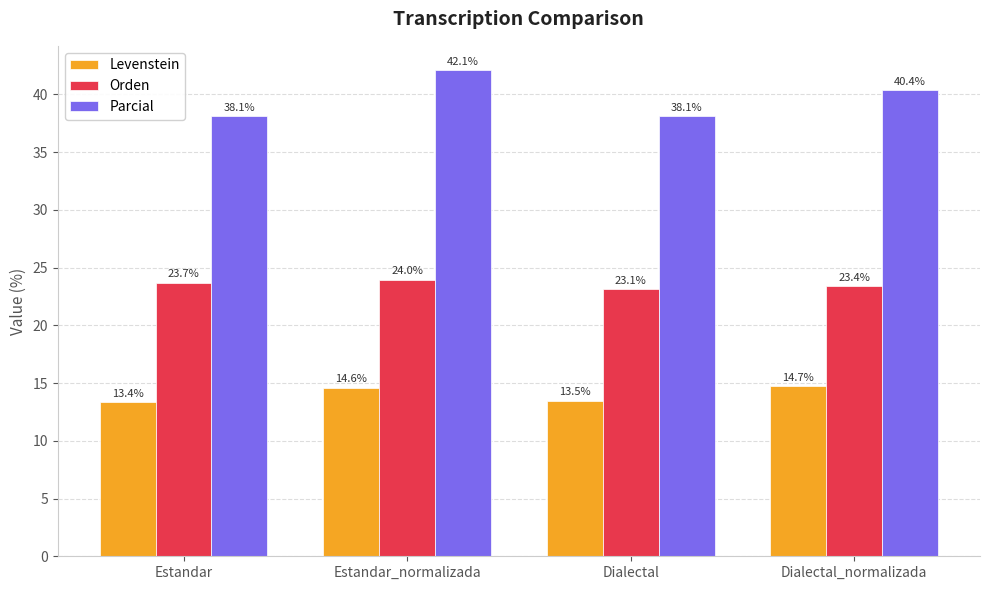

What is the total value across all series at Estandar_normalizada?

80.7